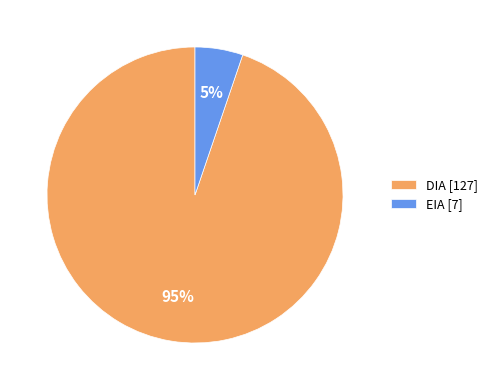

To the nearest percent, what is the difference between the largest and smallest slice percentages?

90%